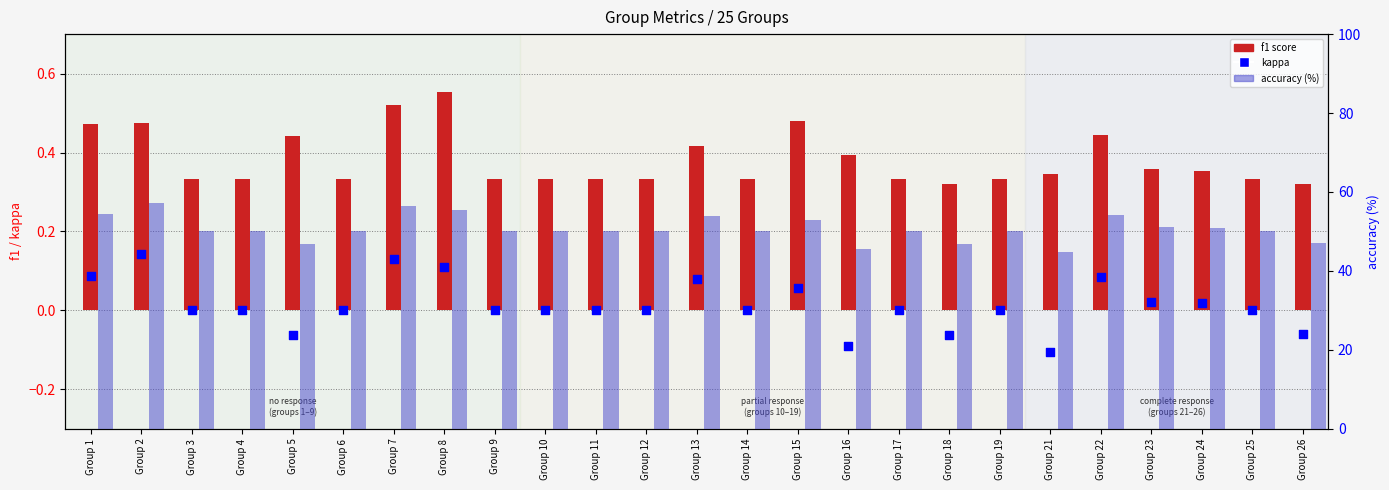

At how many categories does at least one series exceed 32?

25